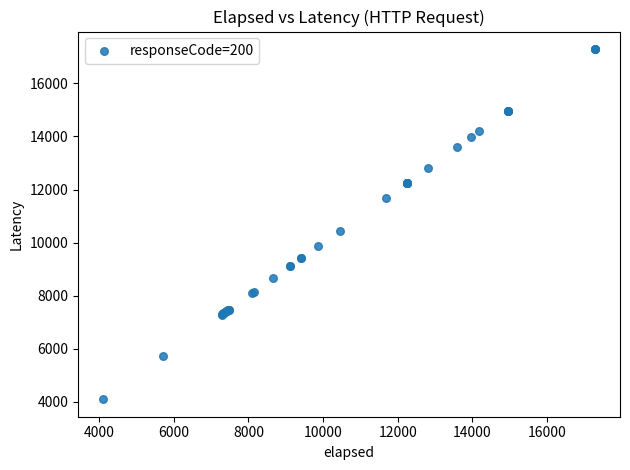

What Y value in the scatter plot is closest to 10694?

10446